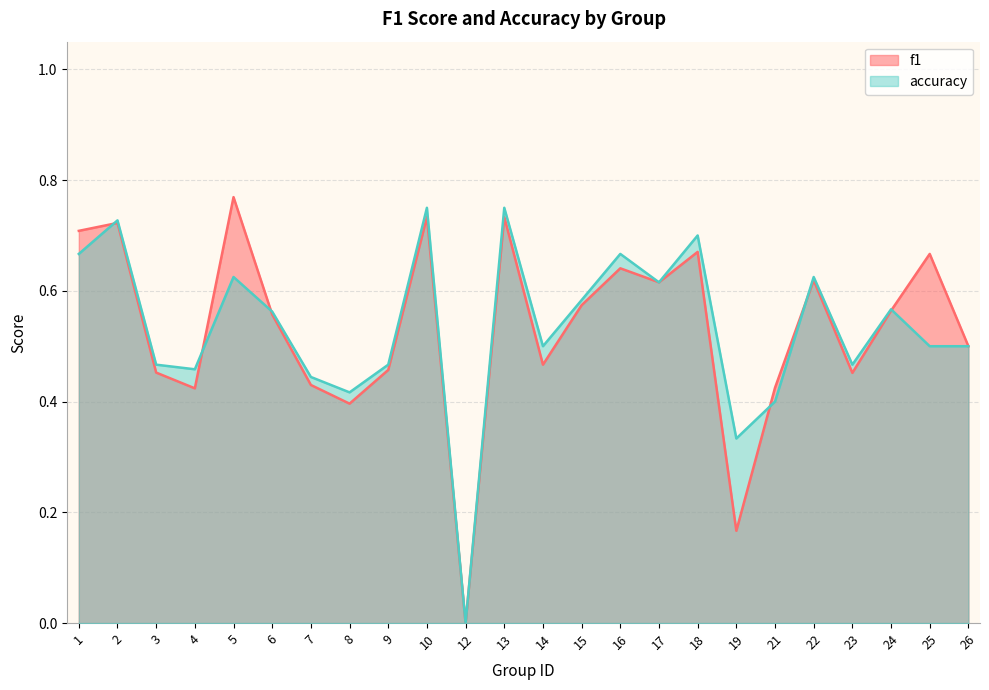

What are all the series names shown in the legend?

f1, accuracy